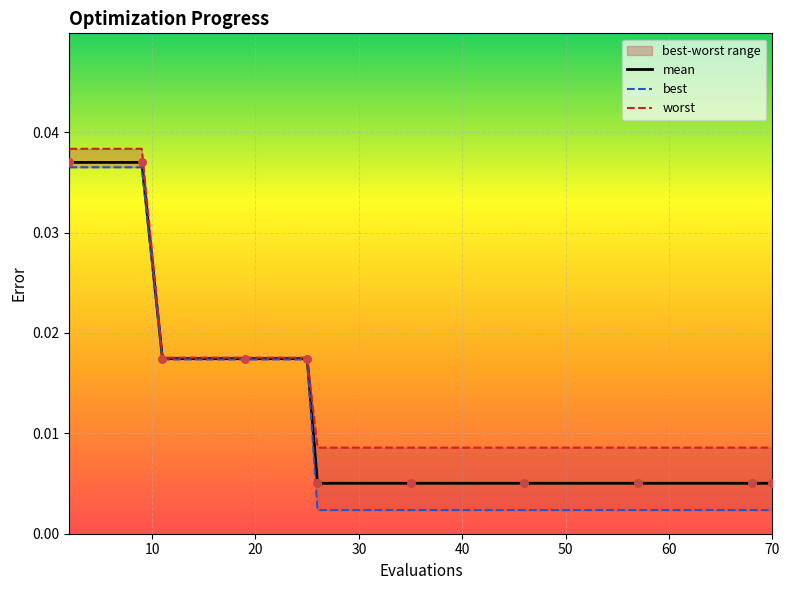

What is the total value across all series at 10?

0.1